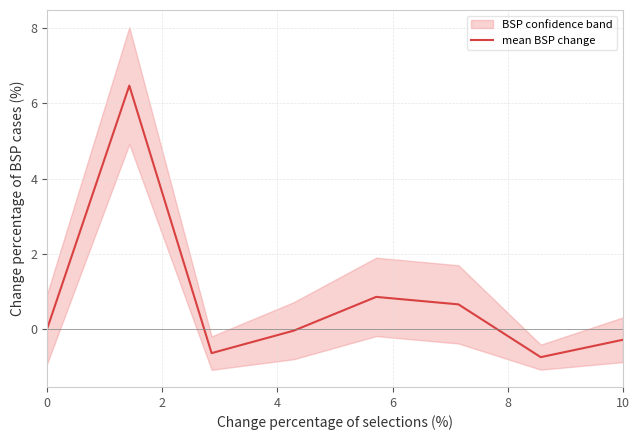

The value of mean BSP change at 0 is 0.0. True or false?

True